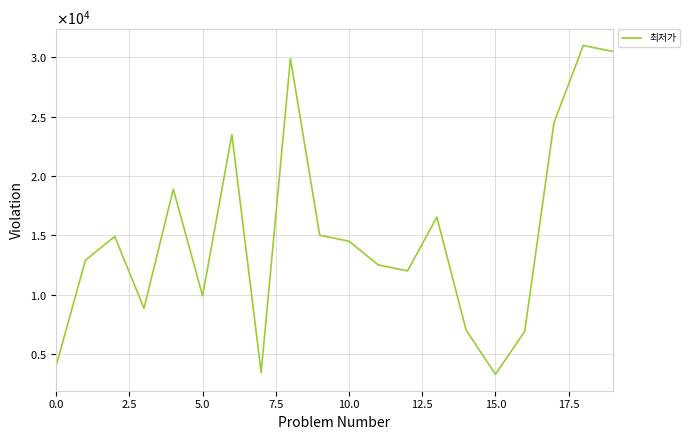

Does the chart have visible grid lines?

Yes